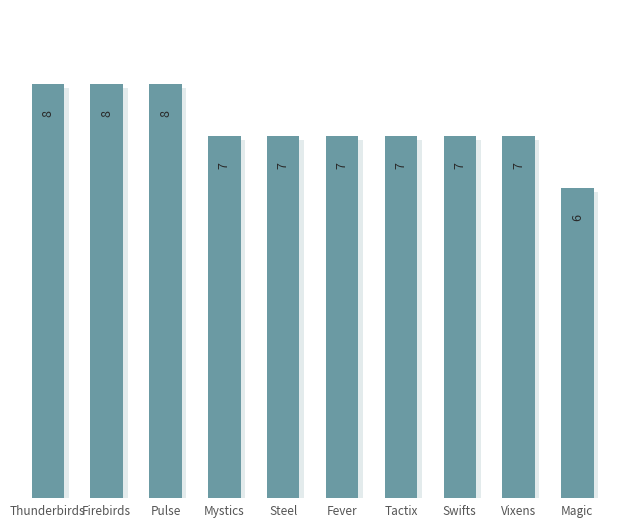

Reading right to left, list all the values displayed in this chart.

6	7	7	7	7	7	7	8	8	8